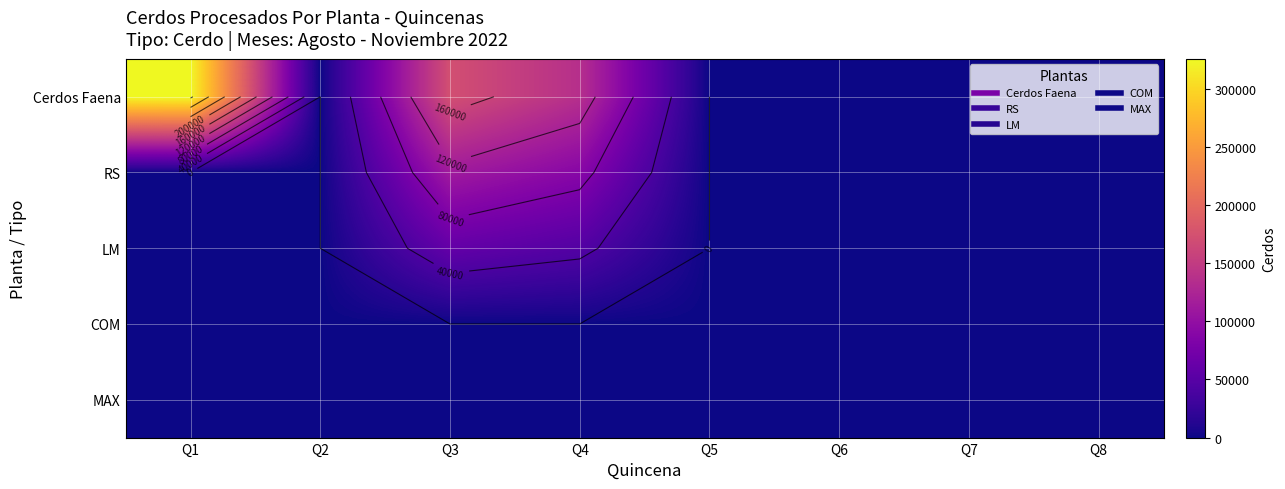

Which series has the largest total across all categories?

Cerdos Faena